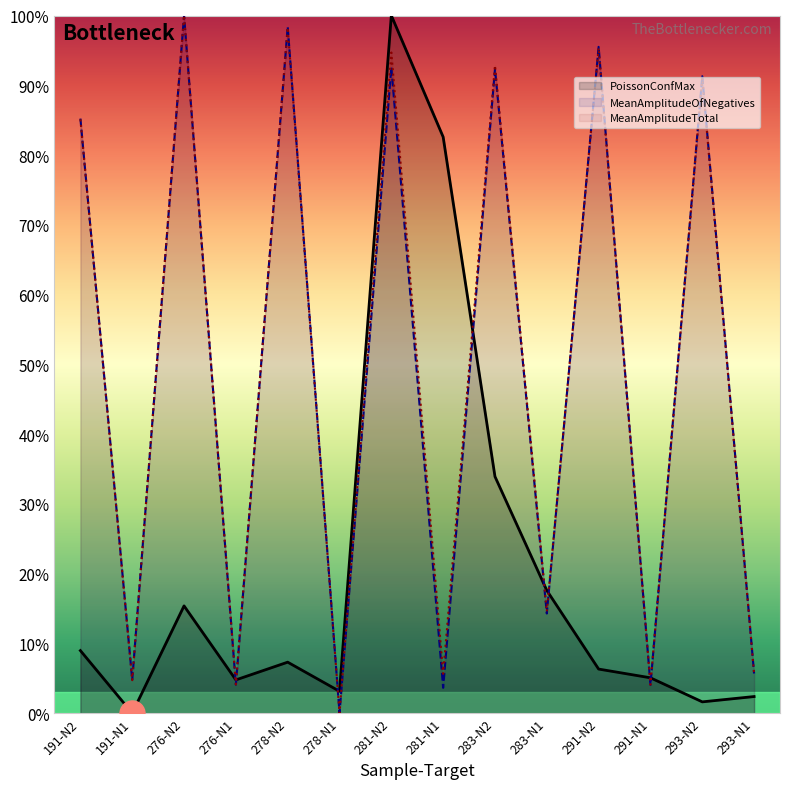

Between 278-N1 and 283-N2, which is larger?

283-N2